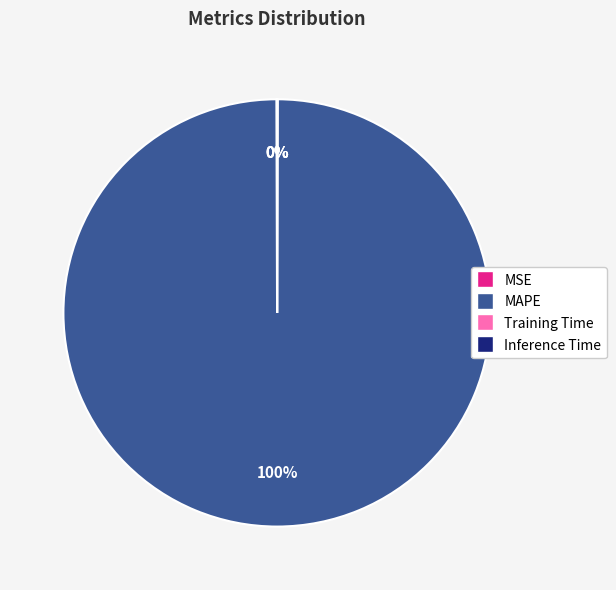

Which slice is the largest?

MAPE